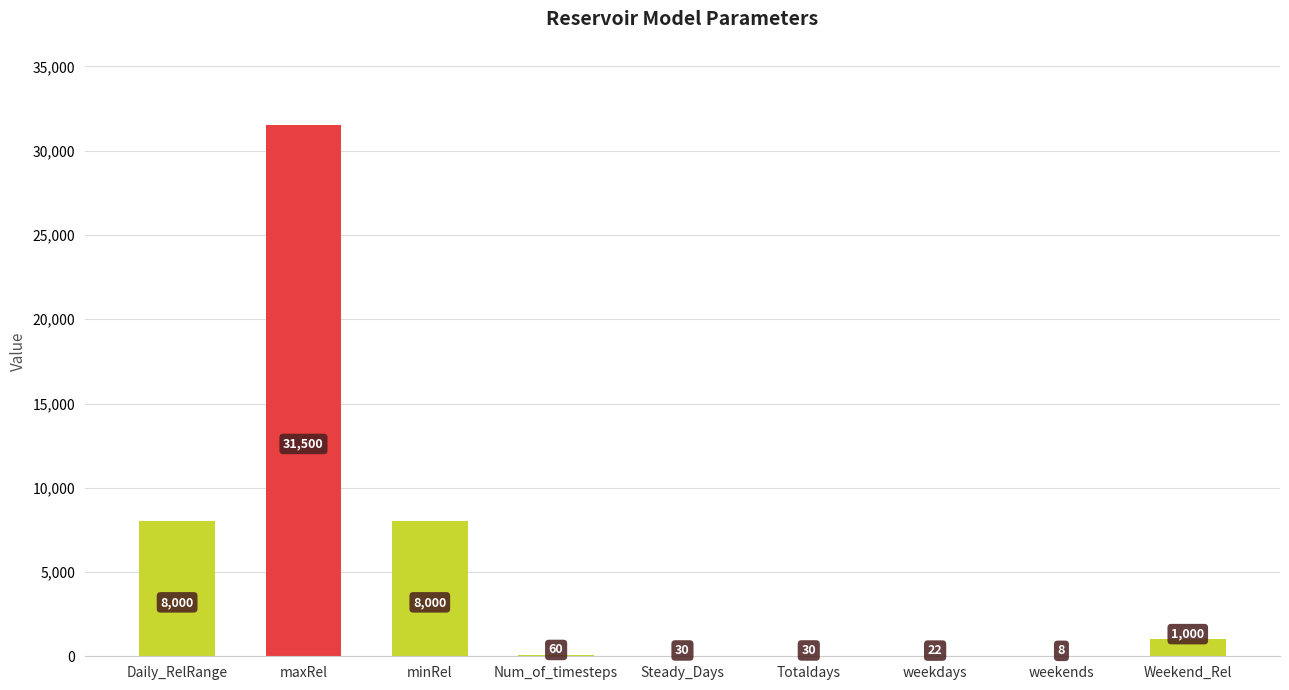

What is the ratio of the value at maxRel to the value at weekends?

3937.5